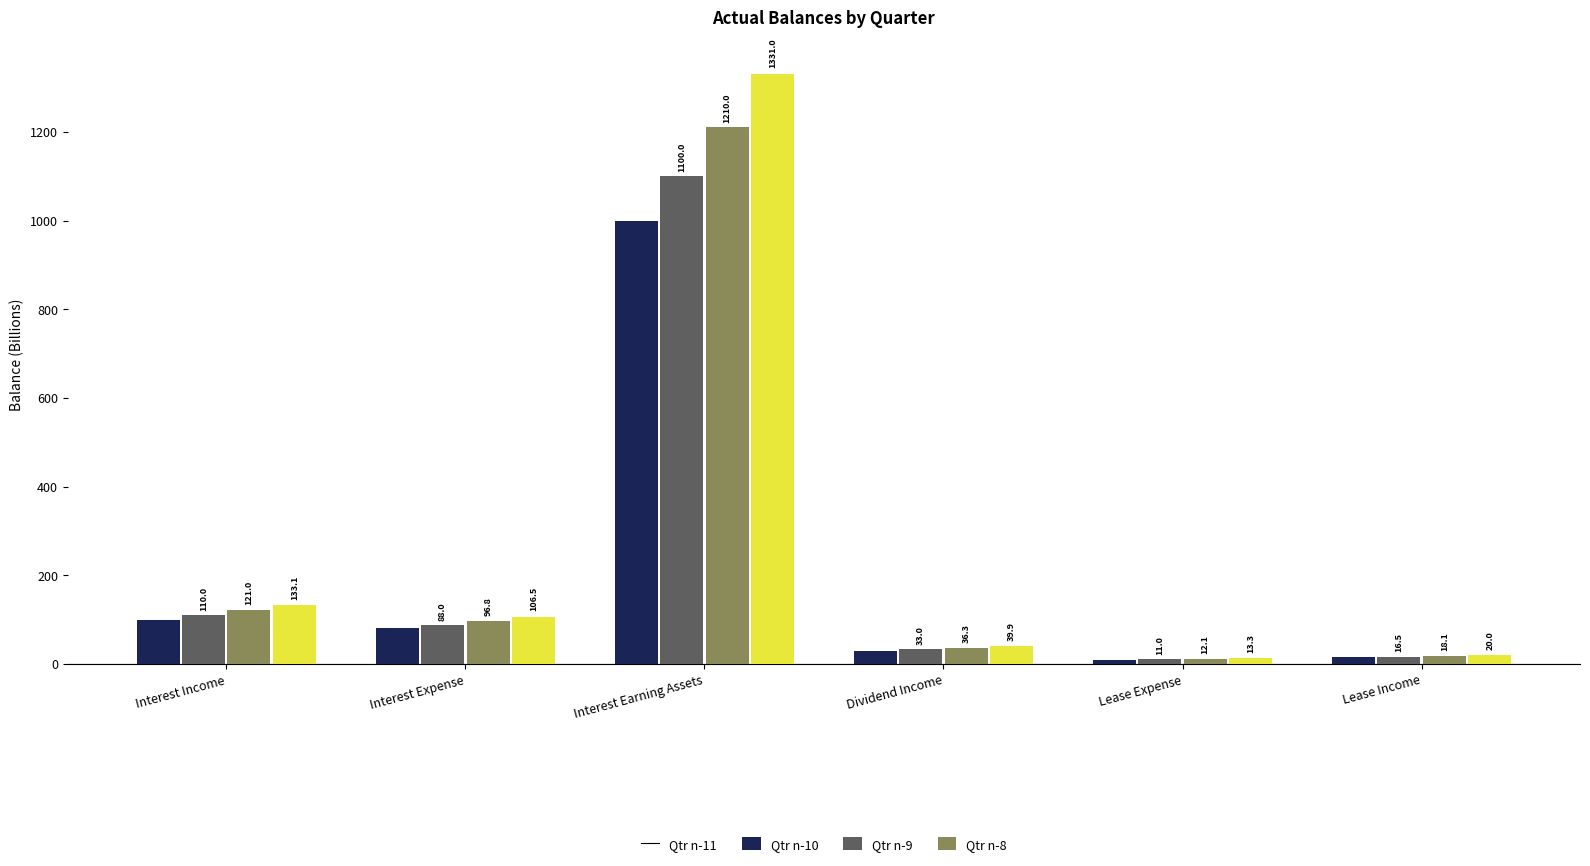

What is the smallest value displayed?

10.0